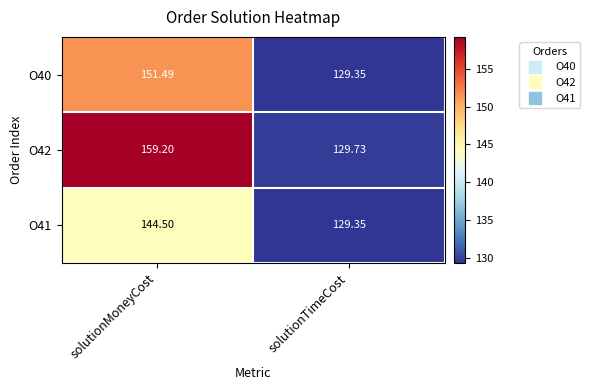

At which category is the sum across all series the highest?

solutionMoneyCost